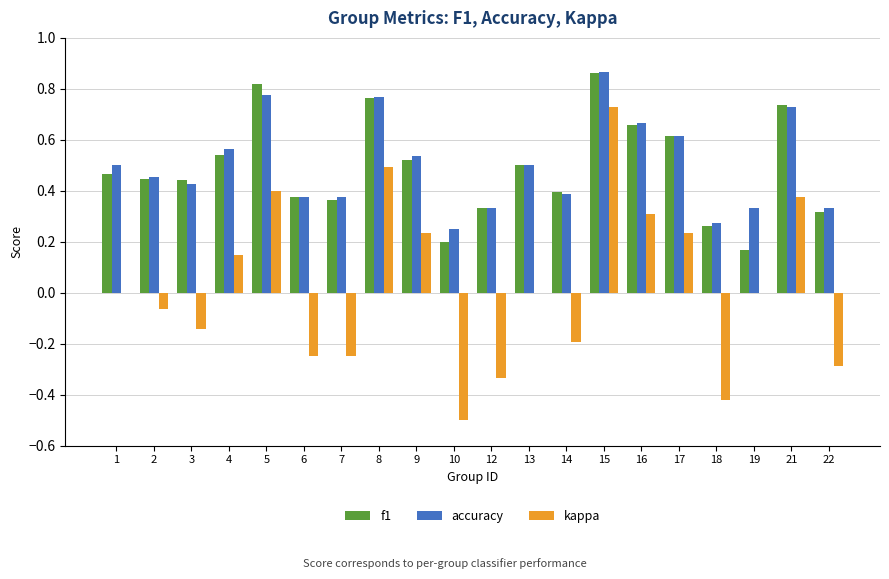

What is the sum of all f1 values?

9.8